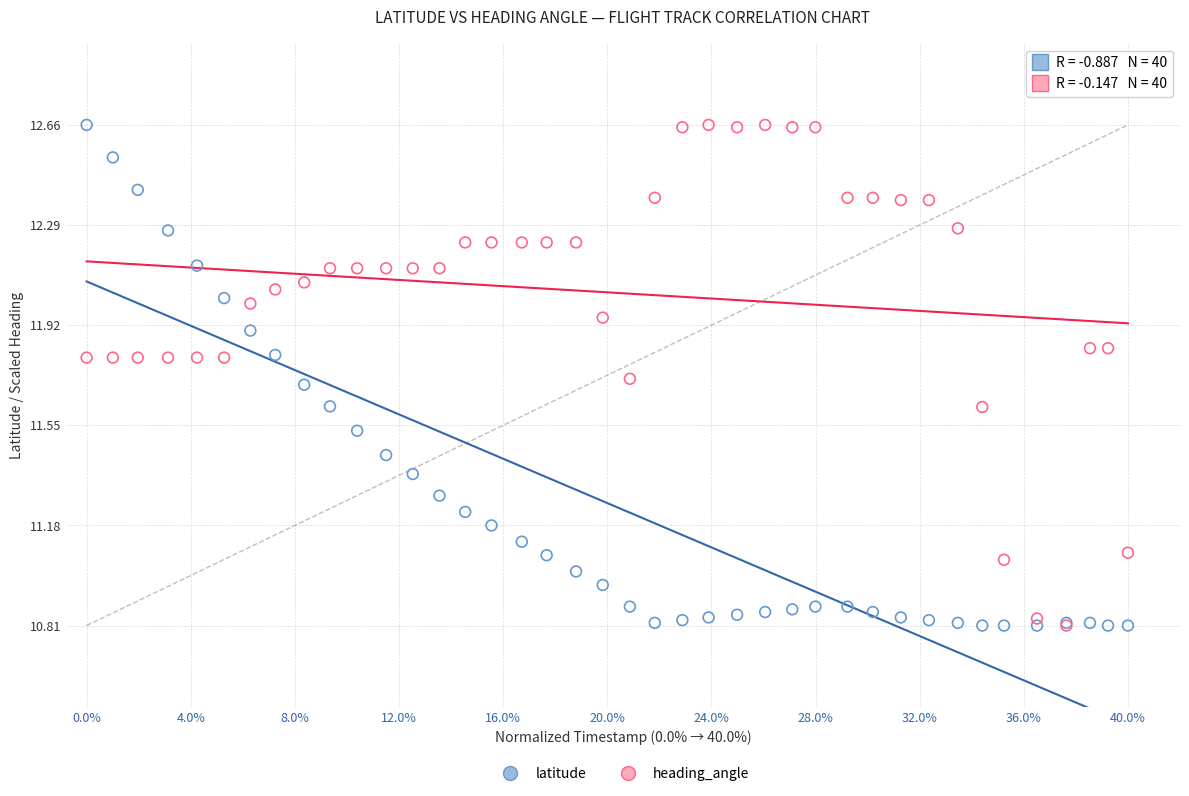

What are all the series names shown in the legend?

latitude, heading_angle